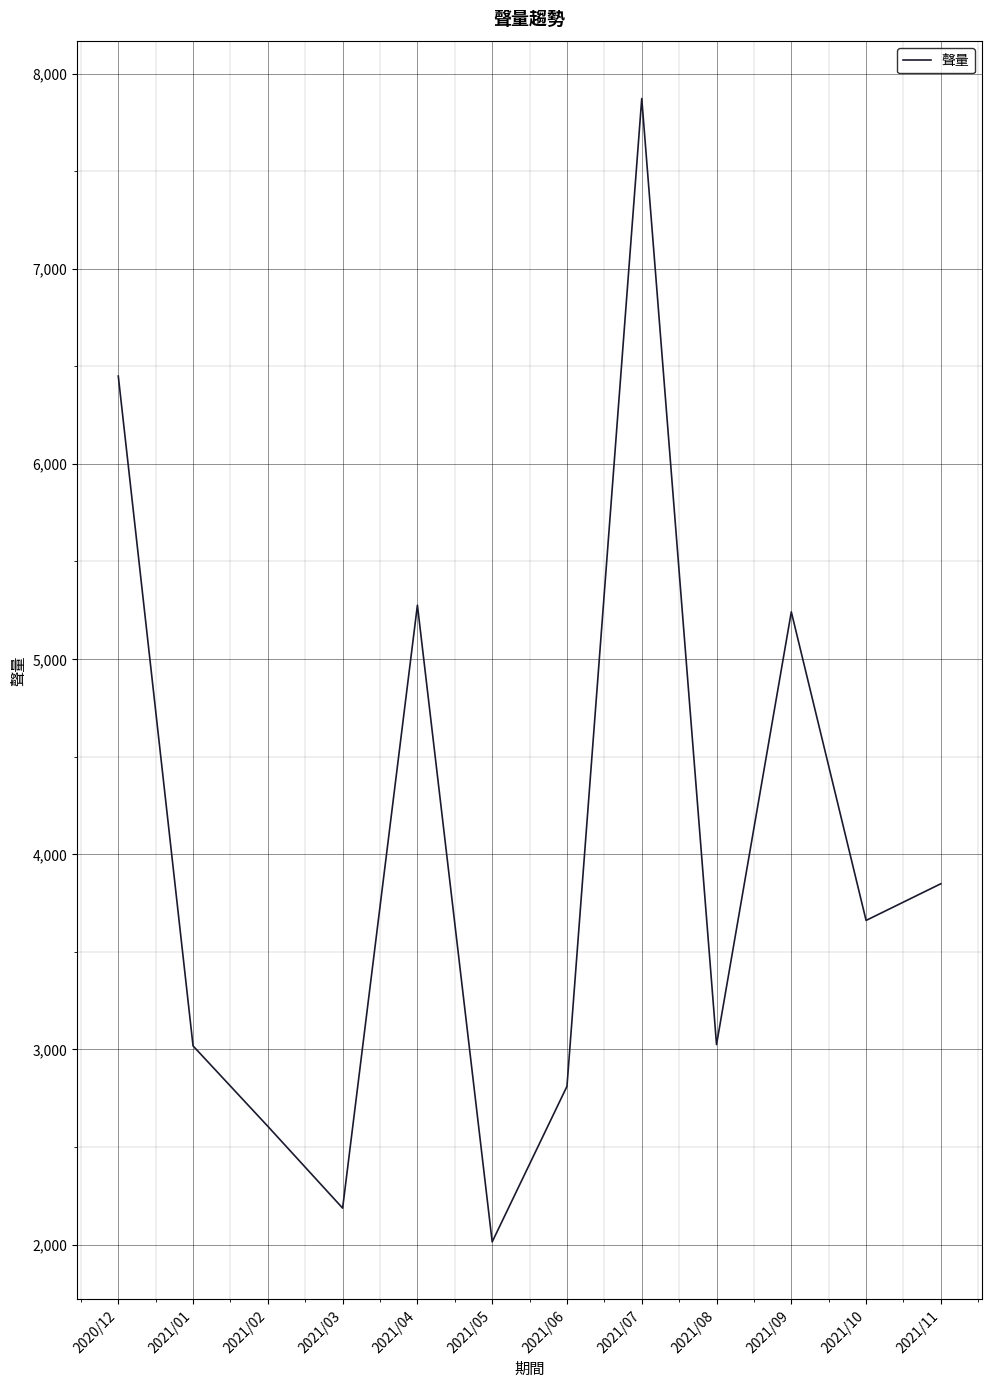

What is the difference between the second highest and second lowest values?

4263